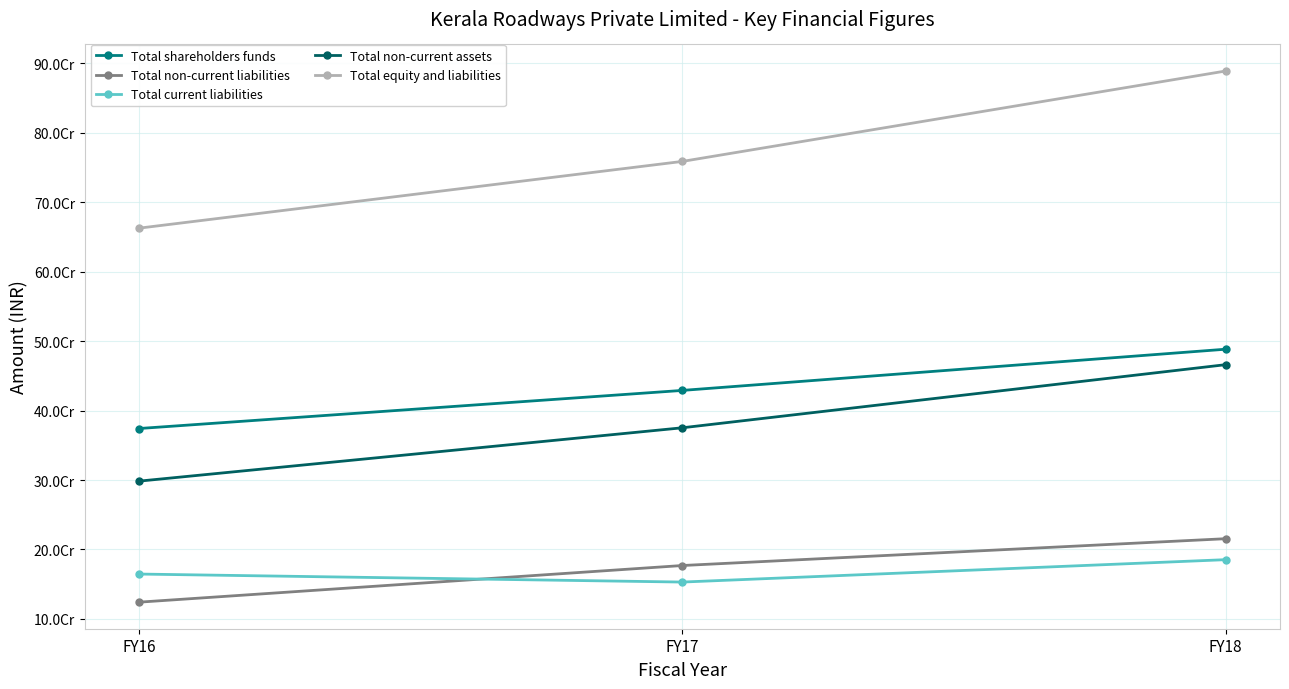

Is it true that Total equity and liabilities equals 662769159 at FY16?

True